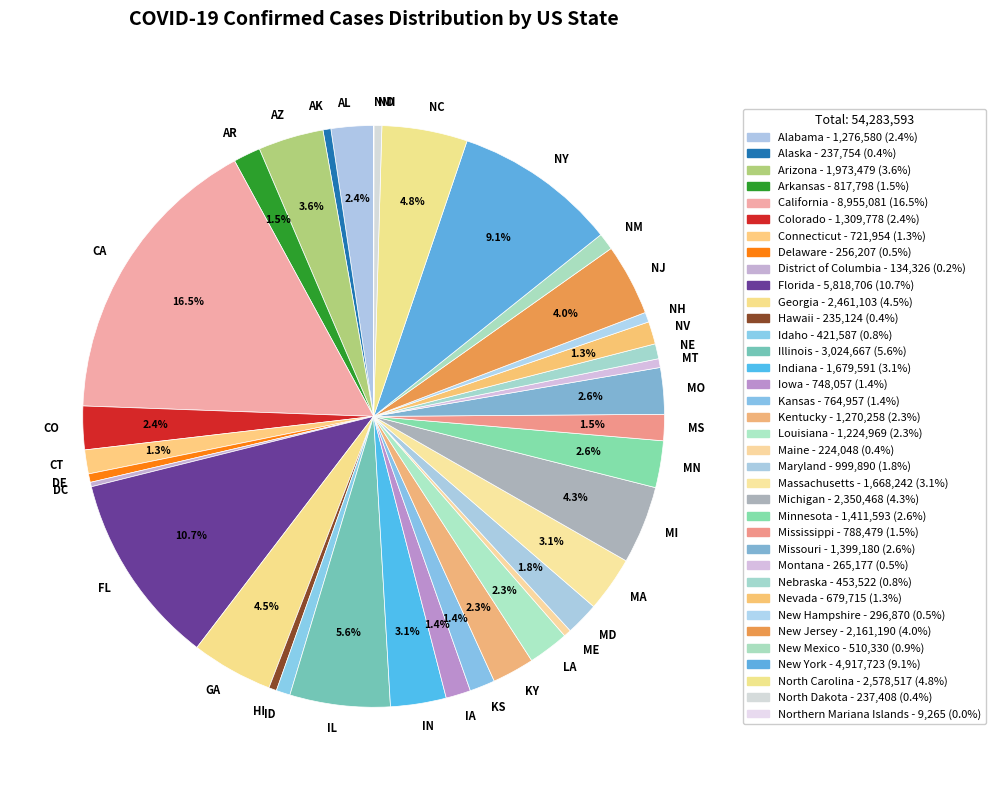

To the nearest percent, what is the average slice percentage?

3%